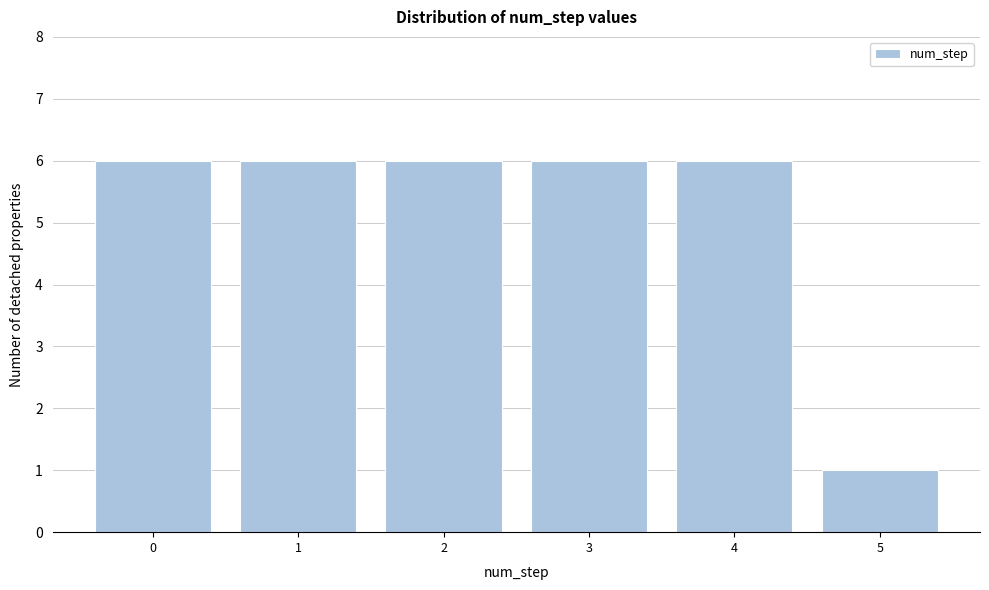

Reading right to left, what are all the values shown in this chart?

1	6	6	6	6	6